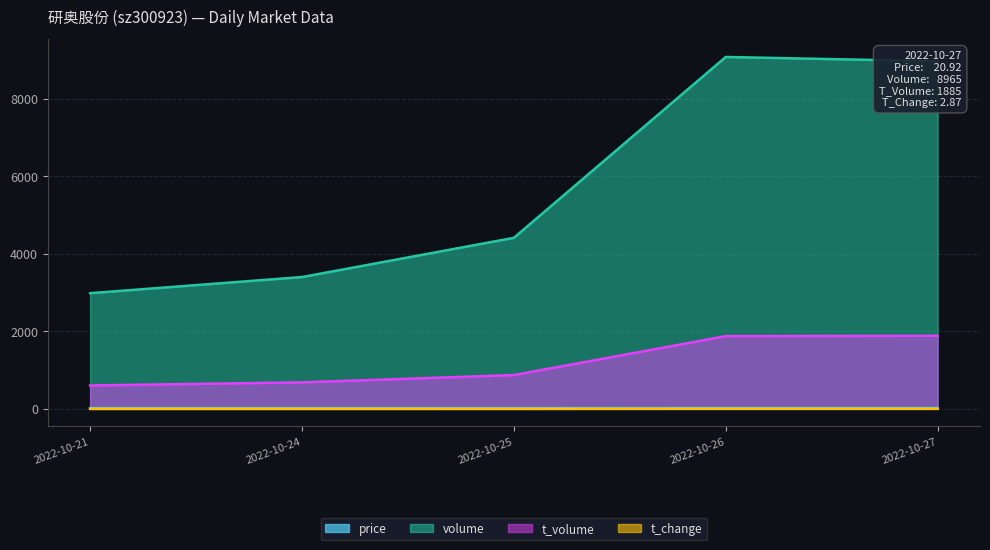

At how many categories does at least one series exceed 5111?

2